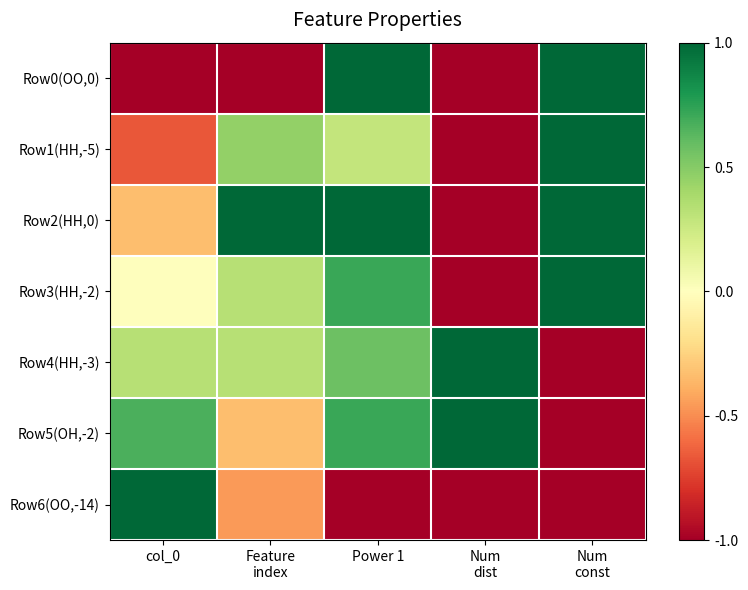

What is the smallest value displayed?

-1.0